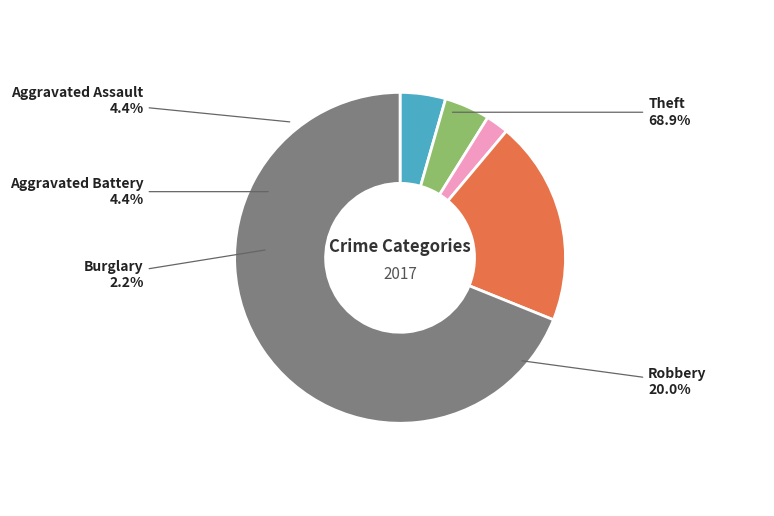

The Robbery slice represents 20% of the pie. True or false?

True